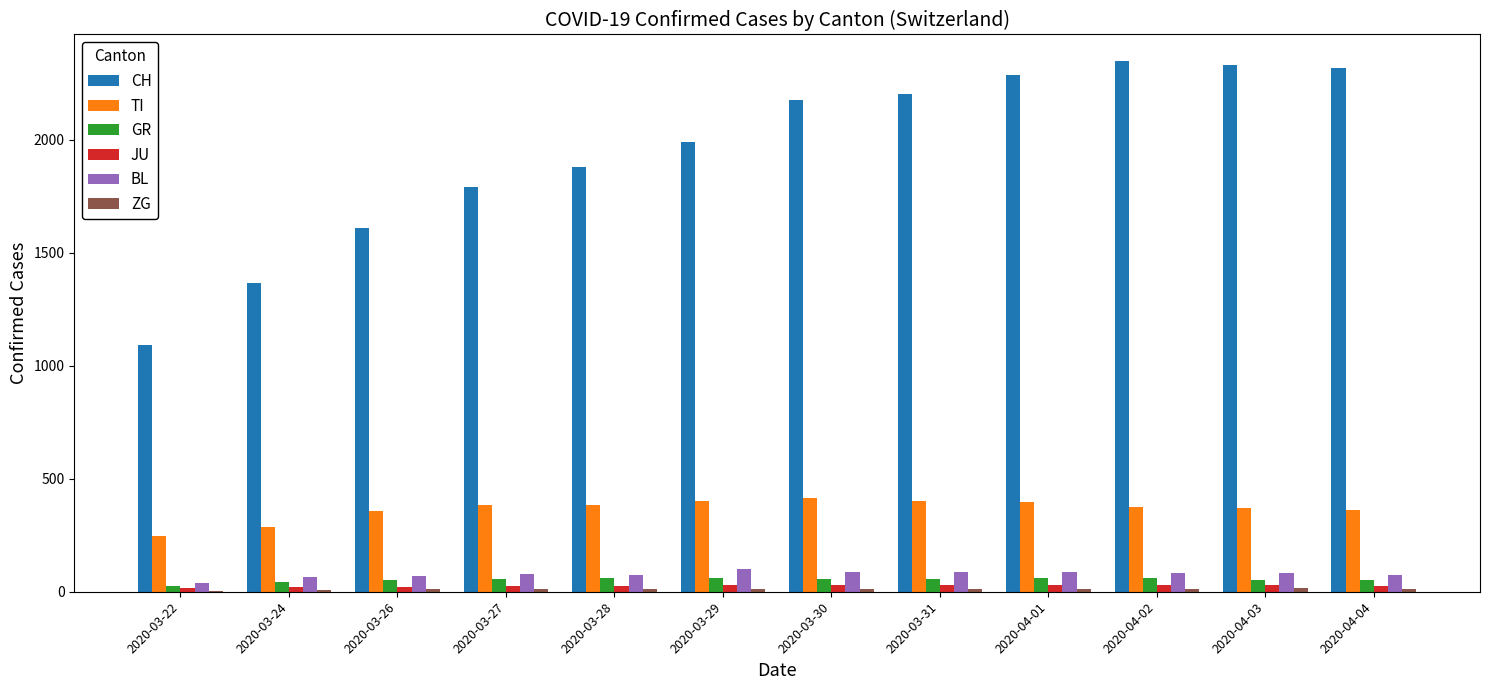

What is the sum of all TI values?

4381